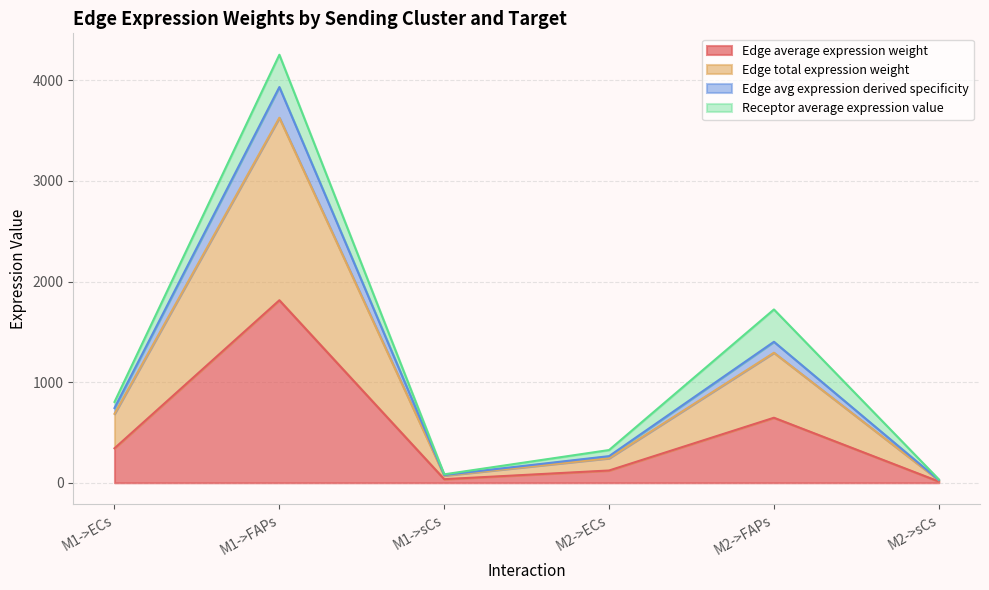

Does the chart have visible grid lines?

Yes